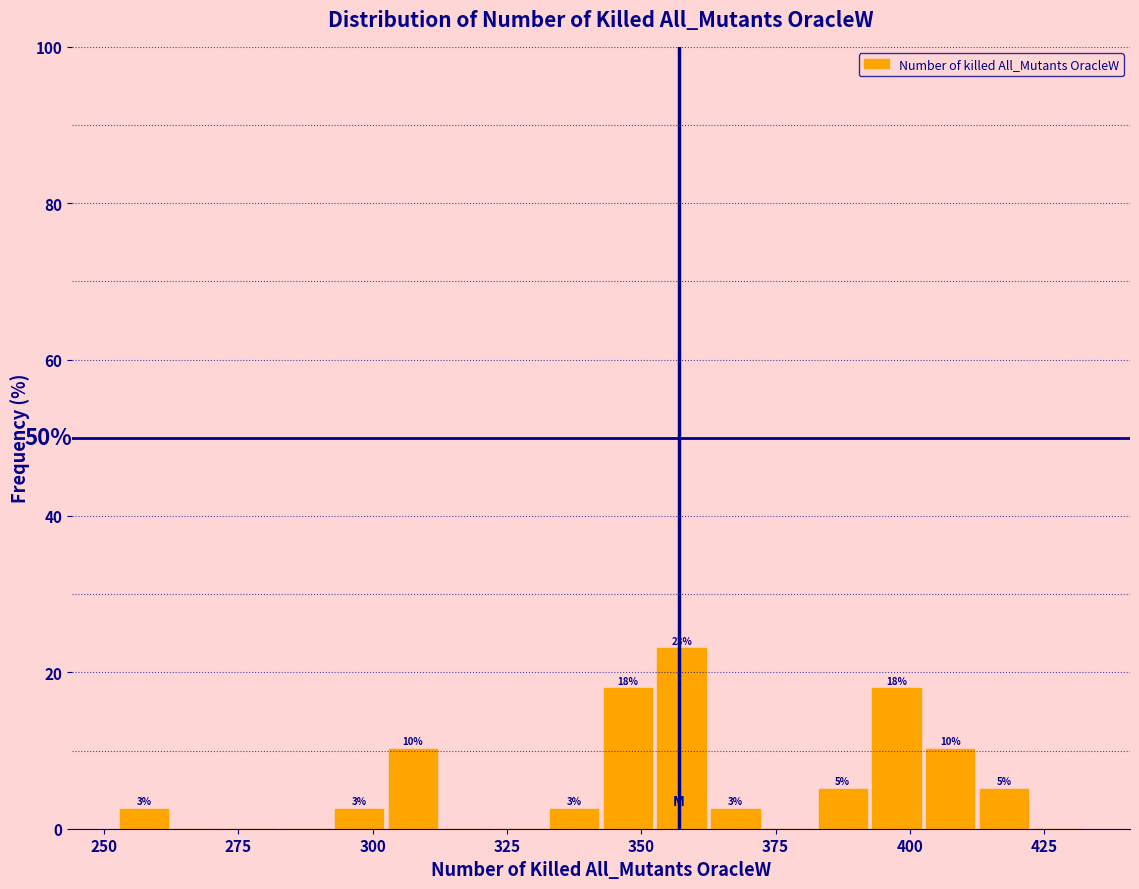

Read against the x-axis, roughly where is the centre of the tallest bar?

360